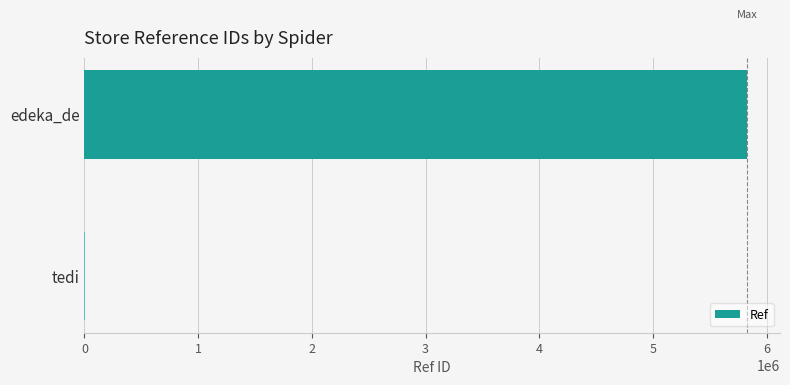

Does the chart contain stacked bars?

No